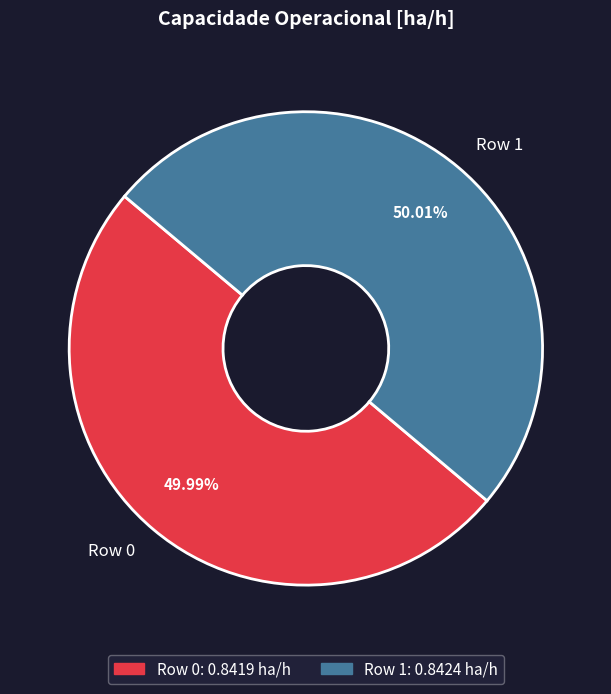

Does any single category account for the majority?

Yes